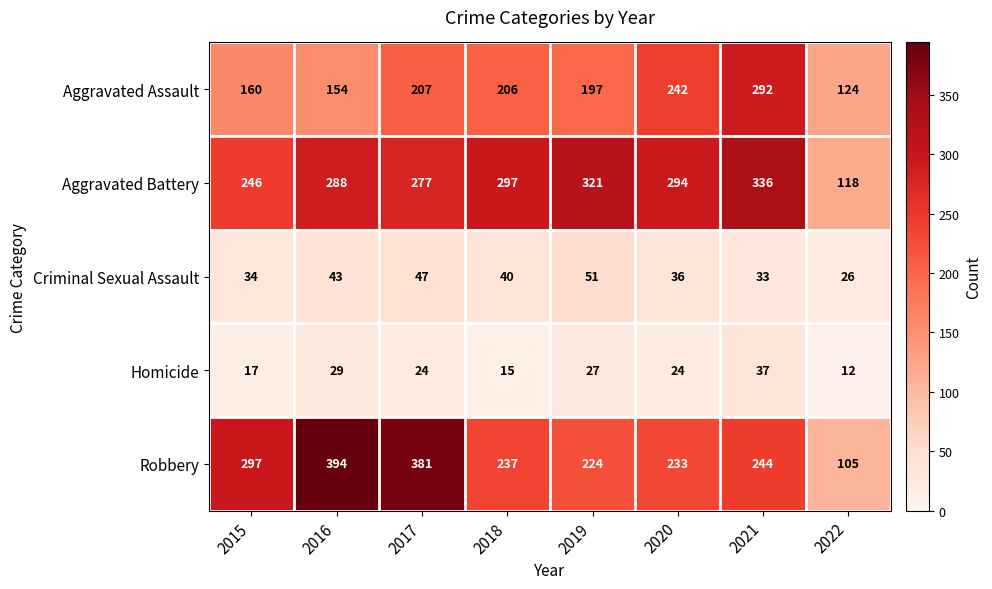

Which series has the largest total across all categories?

Aggravated Battery